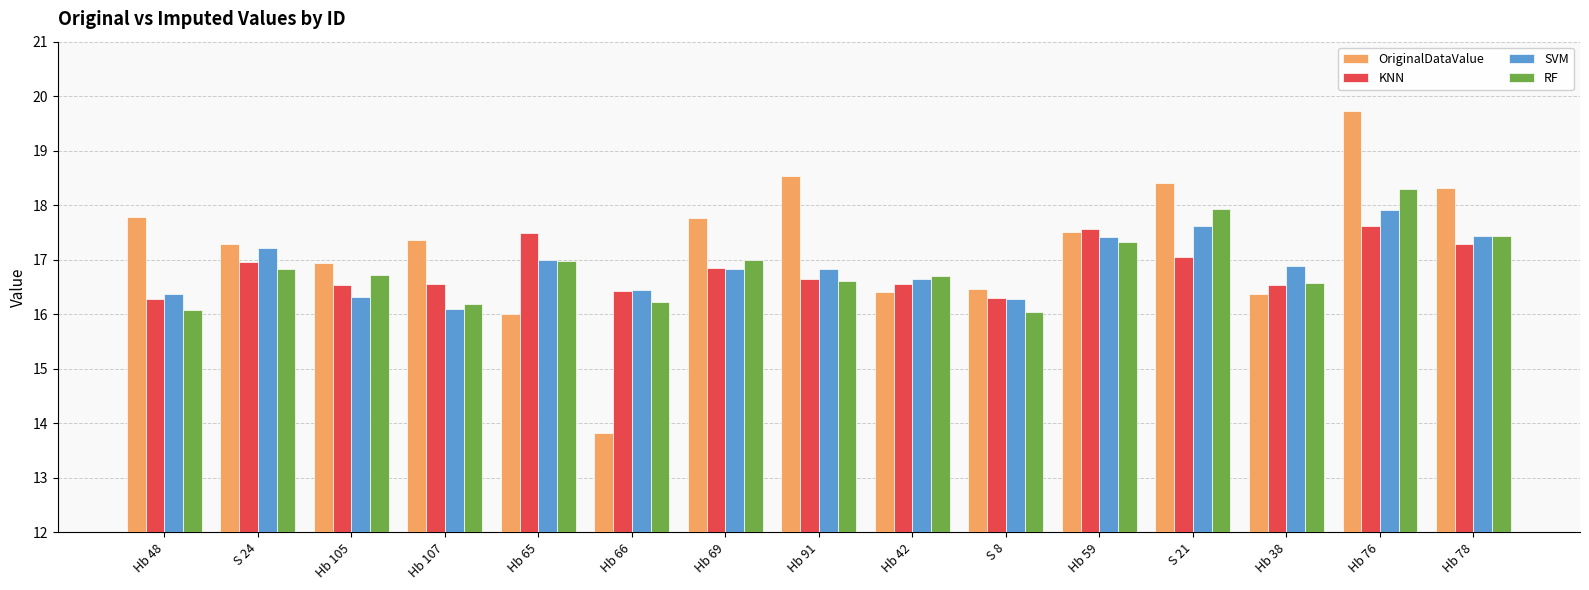

Which series changed the most between S 8 and Hb 78?

OriginalDataValue